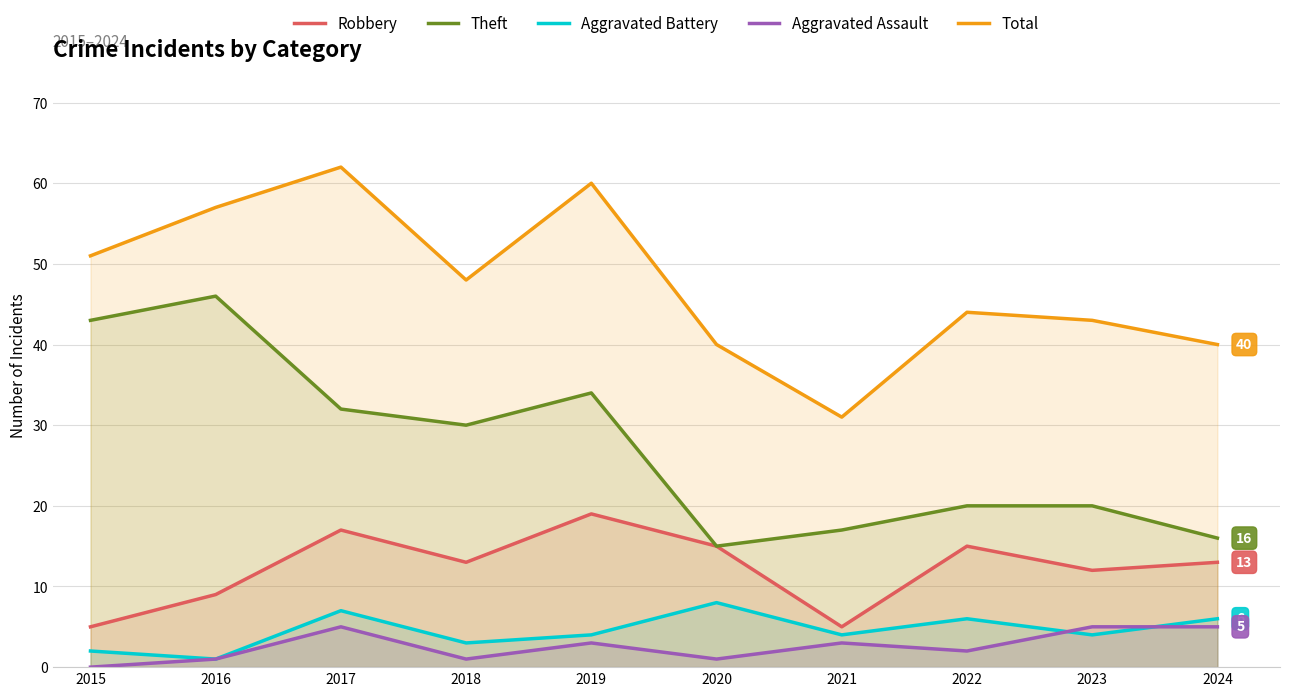

True or false: Total has a value of 44 at 2022.

True